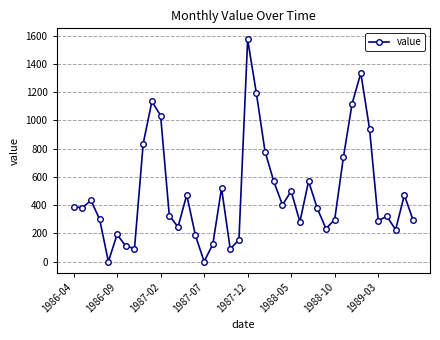

What is the greatest value displayed?

1573